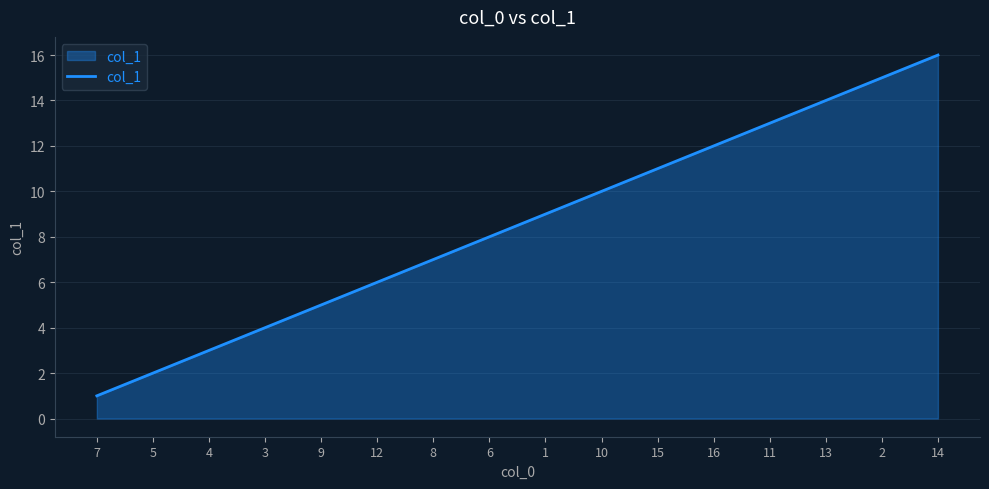

List the labels in order of value, largest first.

14, 2, 13, 11, 16, 15, 10, 1, 6, 8, 12, 9, 3, 4, 5, 7